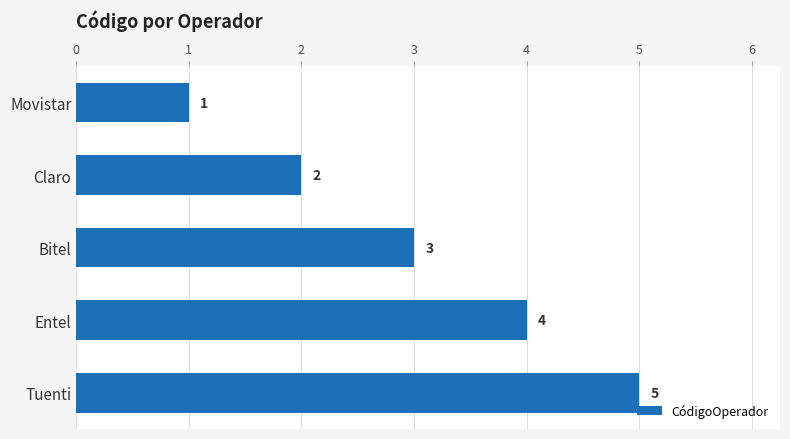

What is the average value?

3